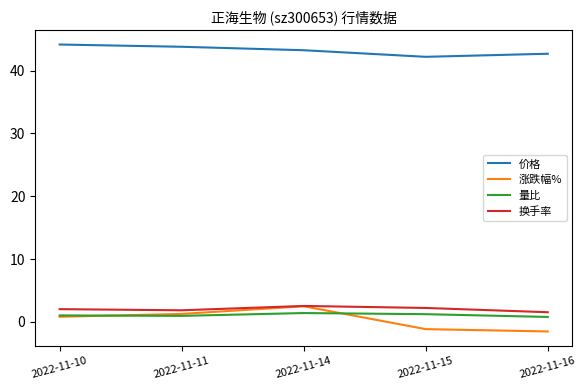

At which label does 涨跌幅% first exceed 0?

2022-11-10